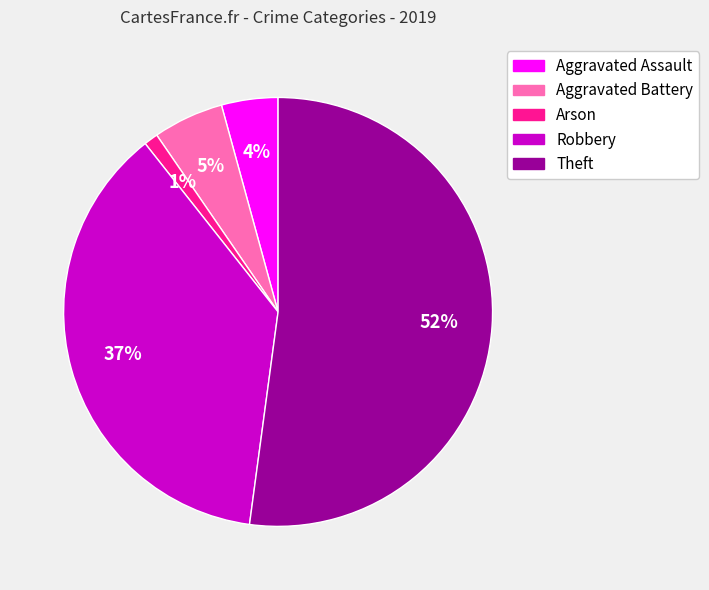

To the nearest percent, what is the average slice percentage?

20%